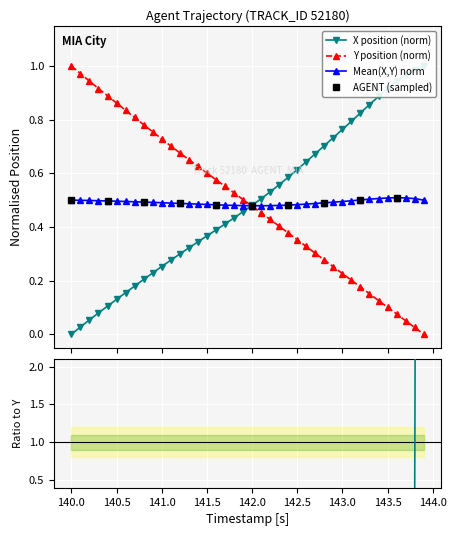

True or false: Mean(X,Y) norm has more than 0 interior local peaks.

True